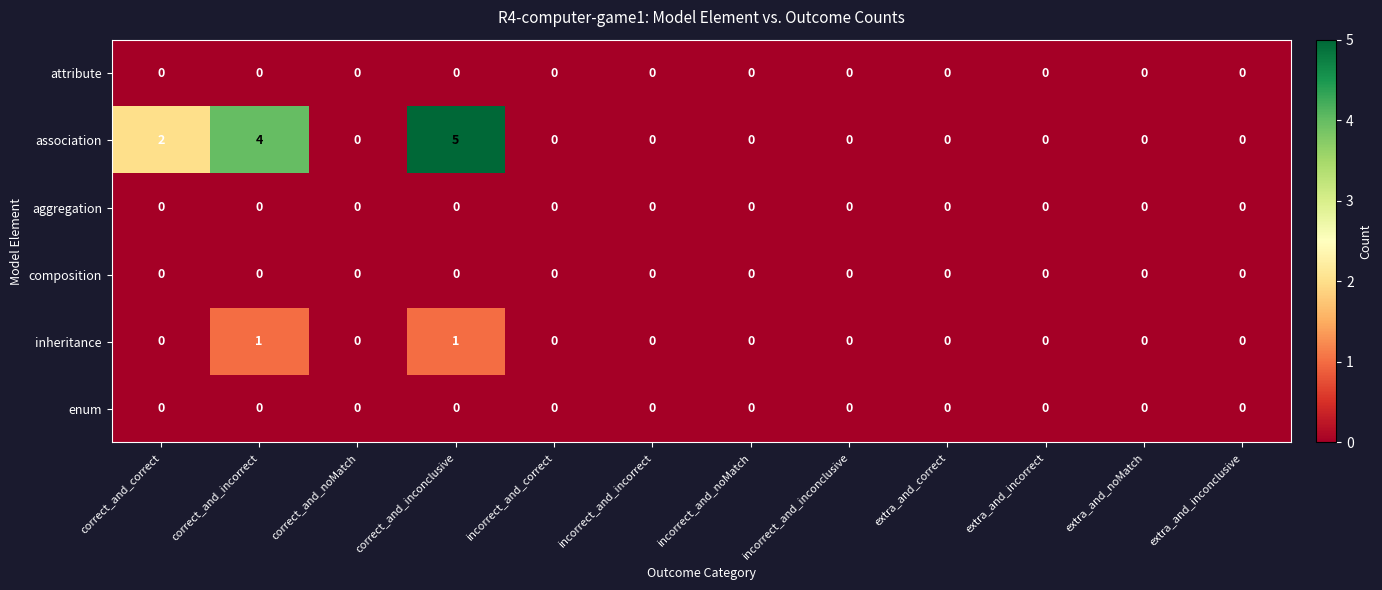

Which series has the largest total across all categories?

association